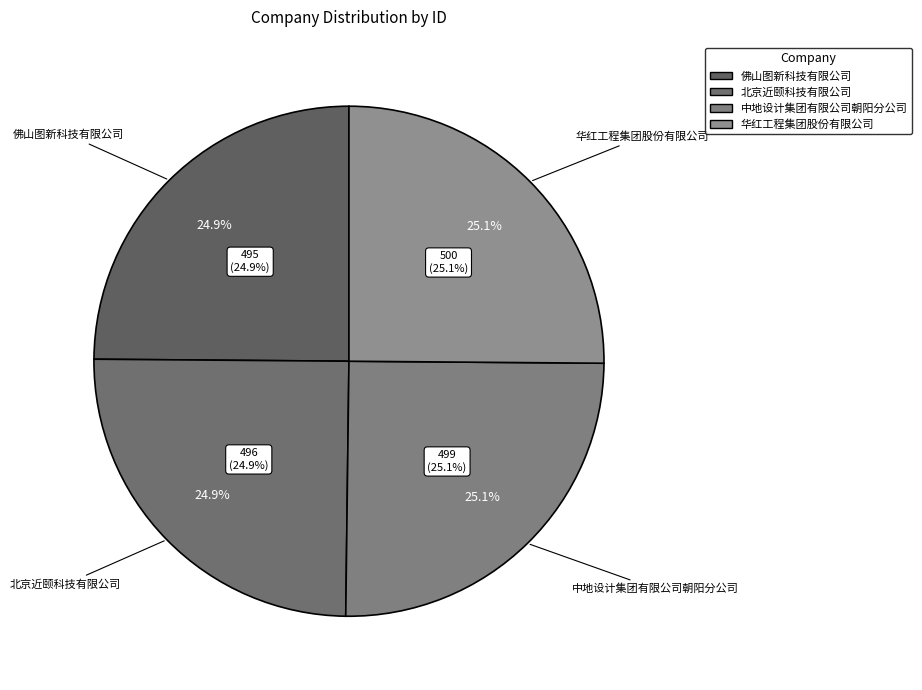

Between 中地设计集团有限公司朝阳分公司 and 北京近颐科技有限公司, which is larger?

中地设计集团有限公司朝阳分公司